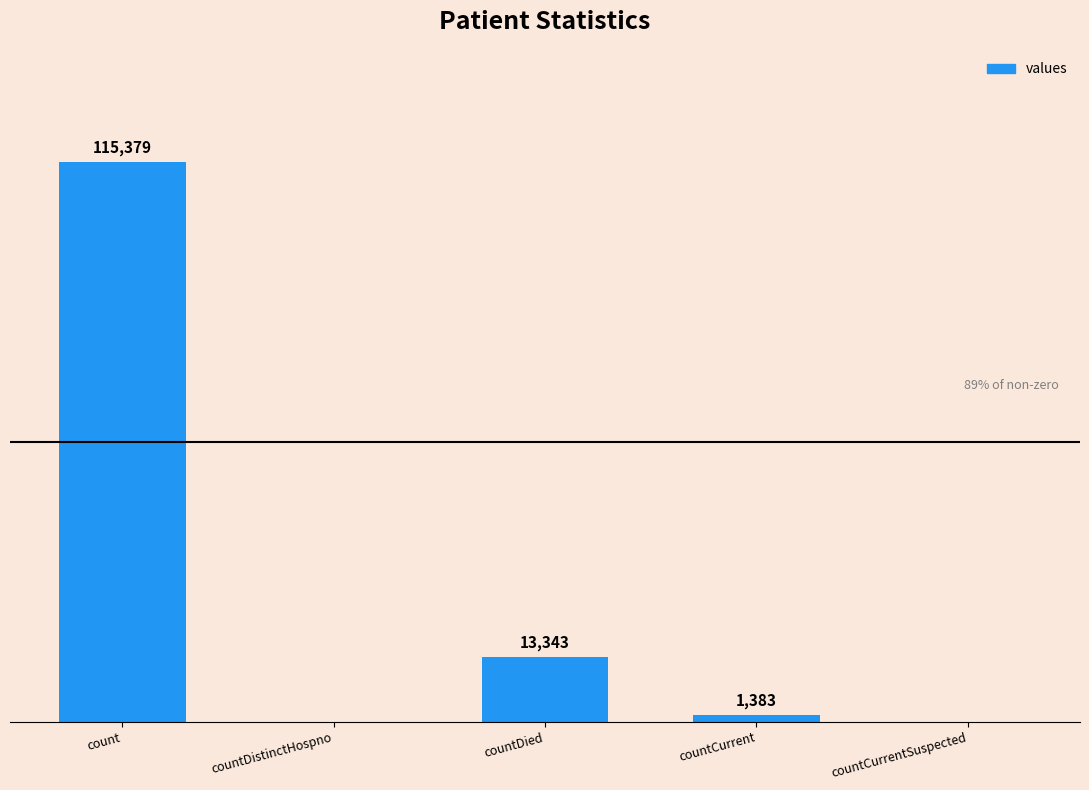

At which category does the chart reach its peak across all series?

count